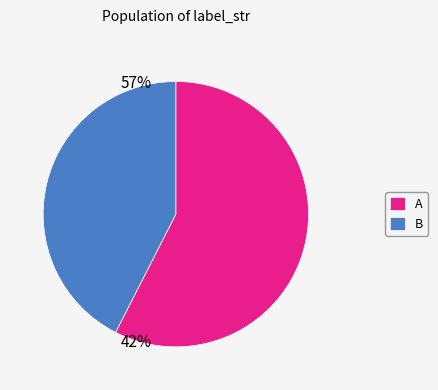

The B slice represents 48% of the pie. True or false?

False